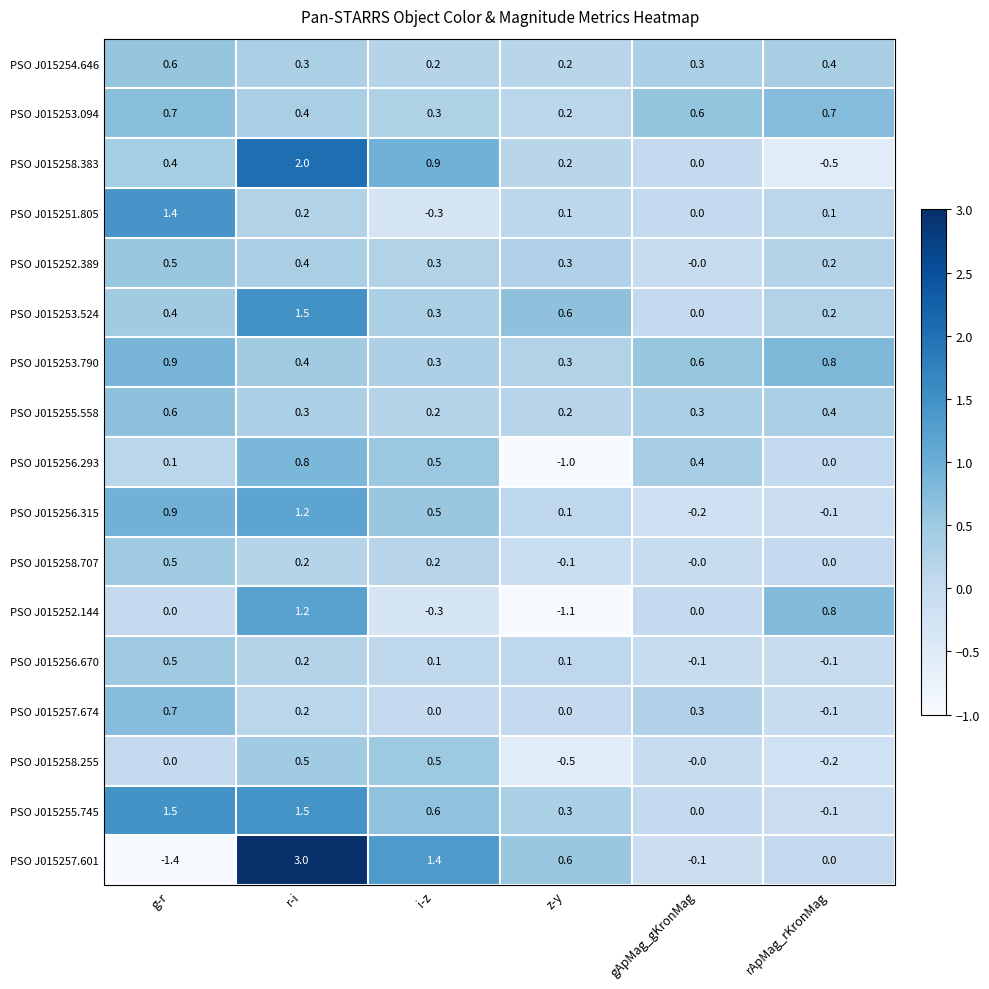

What is the difference between the maximum and minimum values in the PSO J015251.805 series?

1.7